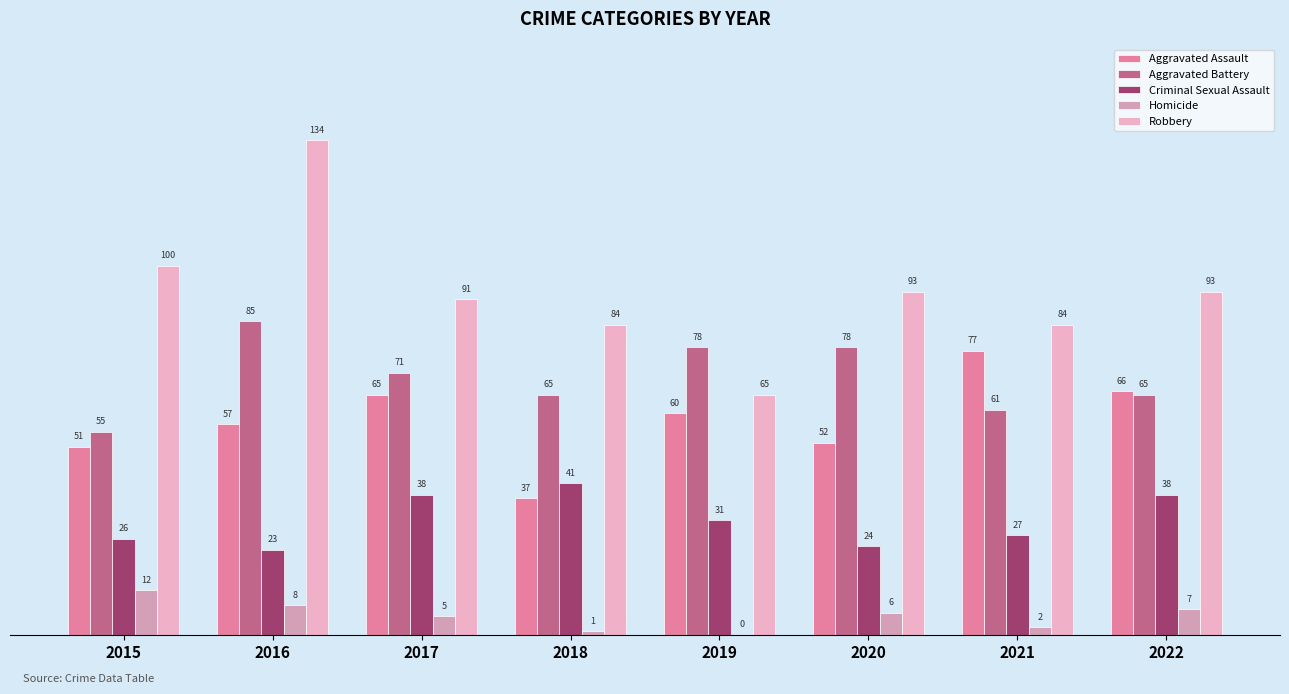

Reading right to left, what are all the values shown in this chart?

Aggravated Assault: 2022=66	2021=77	2020=52	2019=60	2018=37	2017=65	2016=57	2015=51
Aggravated Battery: 2022=65	2021=61	2020=78	2019=78	2018=65	2017=71	2016=85	2015=55
Criminal Sexual Assault: 2022=38	2021=27	2020=24	2019=31	2018=41	2017=38	2016=23	2015=26
Homicide: 2022=7	2021=2	2020=6	2019=0	2018=1	2017=5	2016=8	2015=12
Robbery: 2022=93	2021=84	2020=93	2019=65	2018=84	2017=91	2016=134	2015=100